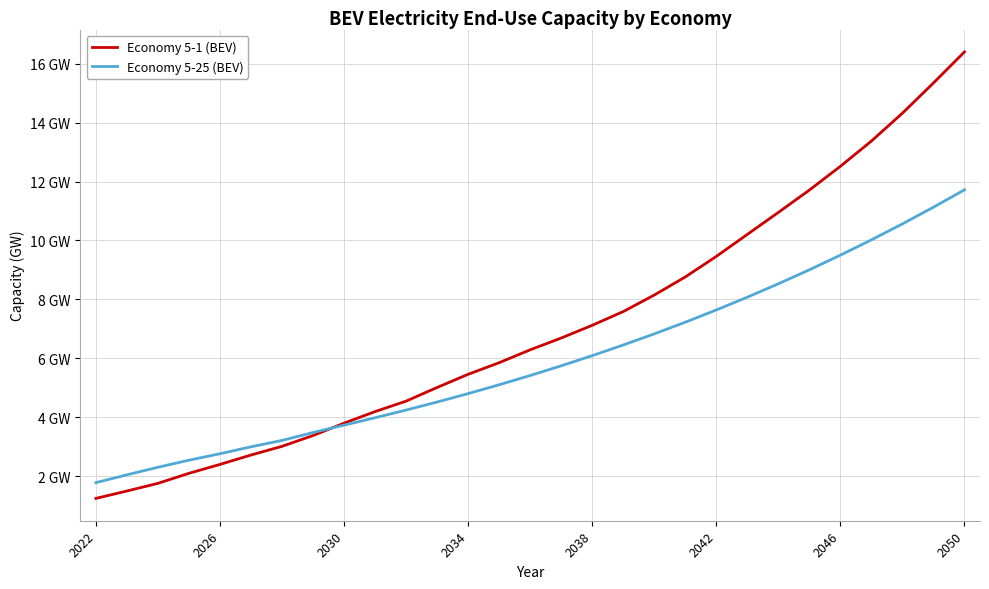

What are all the series names shown in the legend?

Economy 5-1 (BEV), Economy 5-25 (BEV)